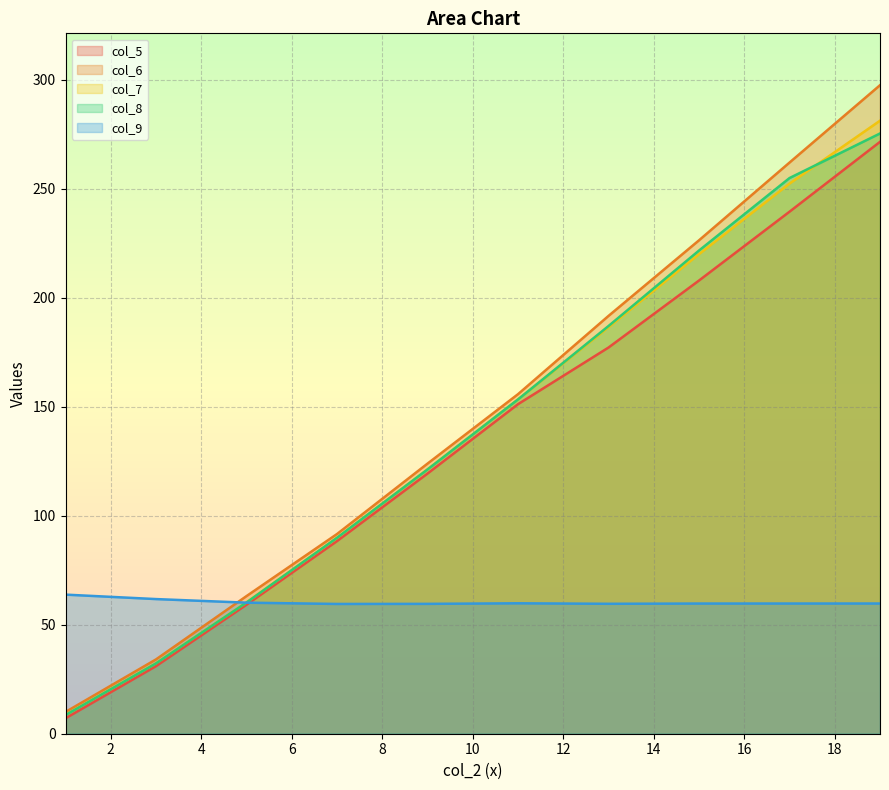

Is the value of col_7 at 5 greater than the value of col_5 at 5?

Yes